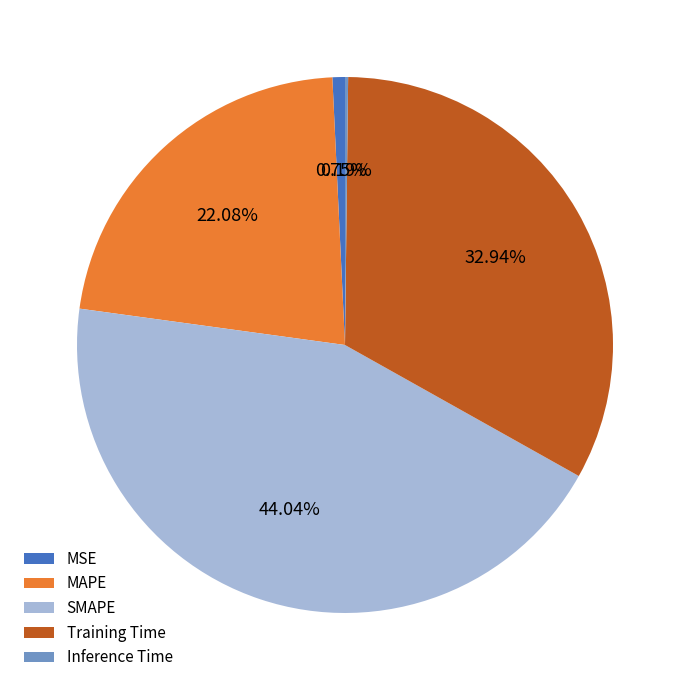

To the nearest percent, what is the difference between the largest and smallest slice percentages?

44%